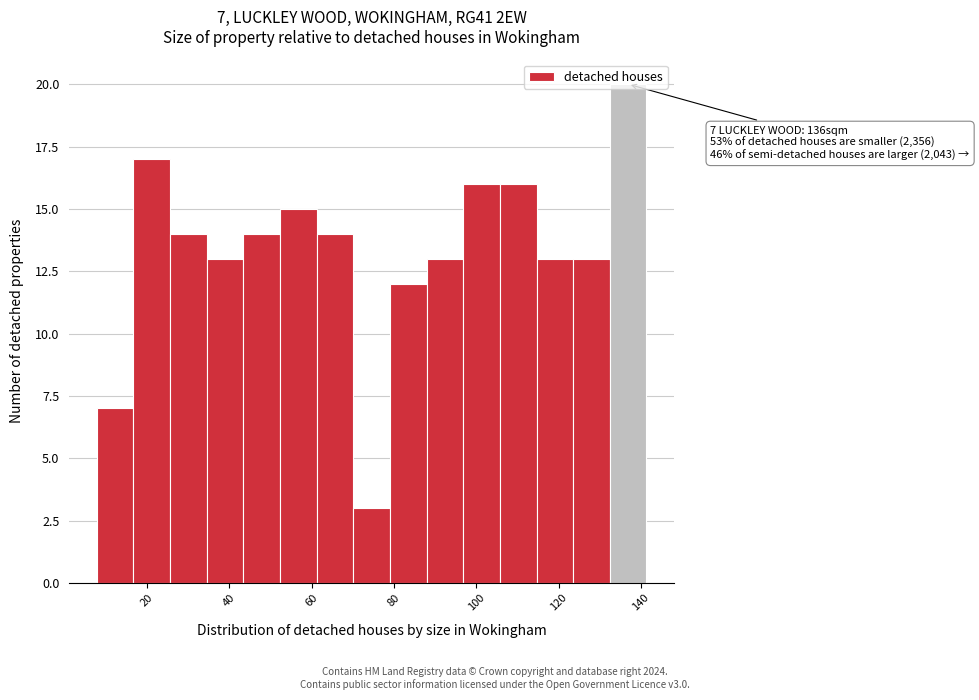

Over which range of the x-axis is the bar tallest?

132 to 142